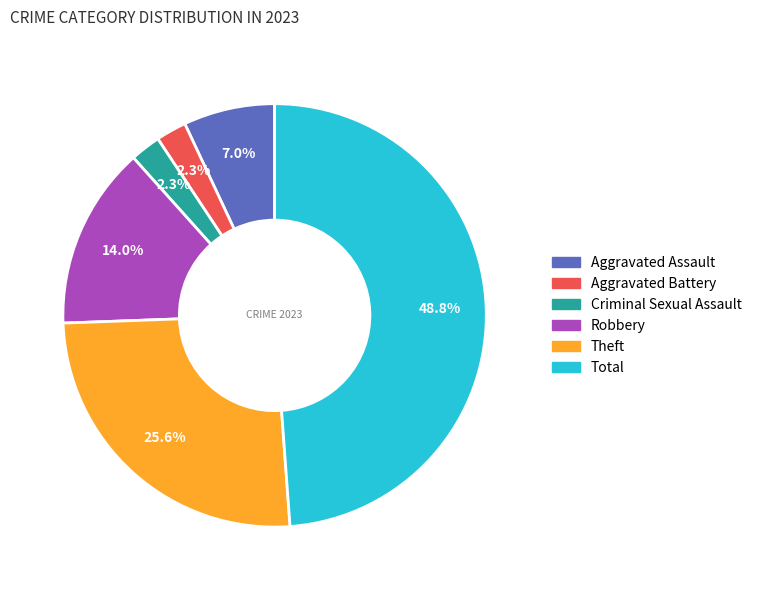

Does any single category account for the majority?

No